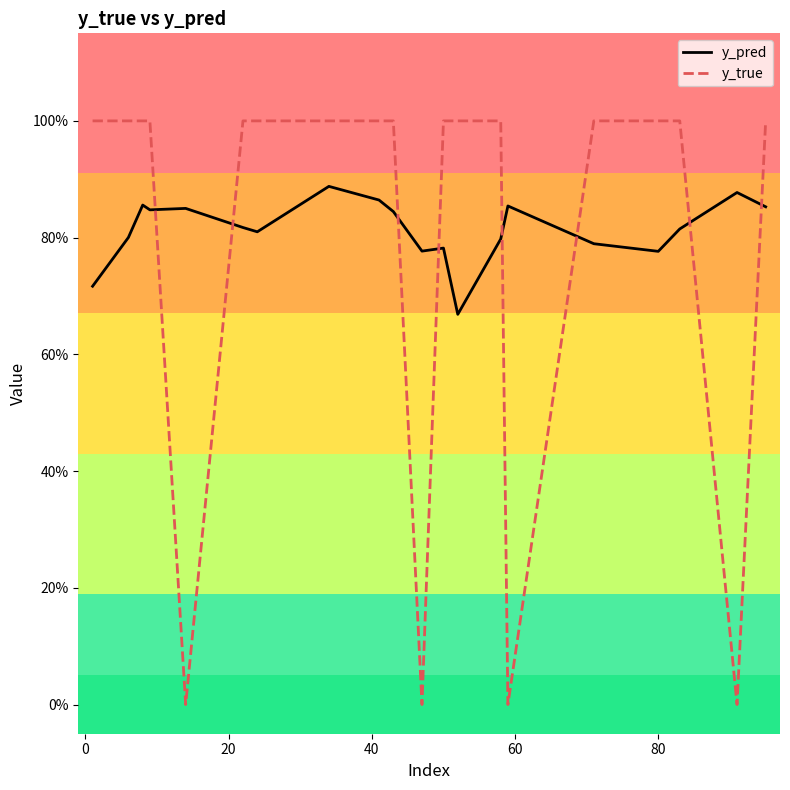

What is the maximum value shown in the chart?

1.0